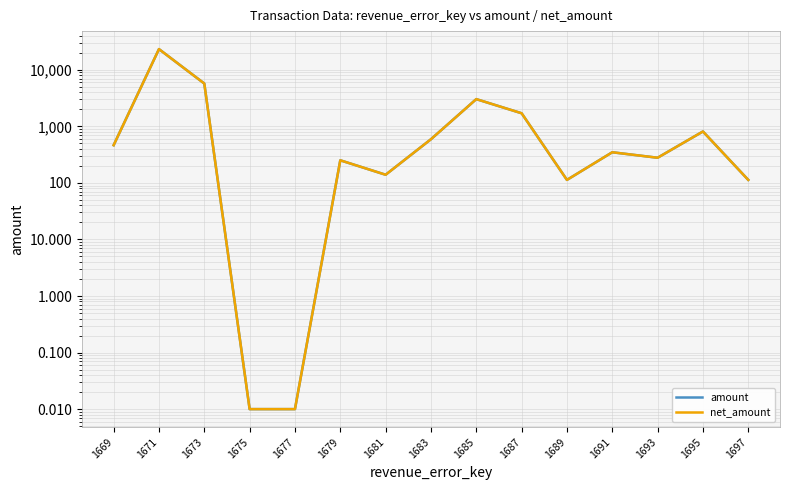

True or false: amount has more than 2 points higher than both neighbors.

True